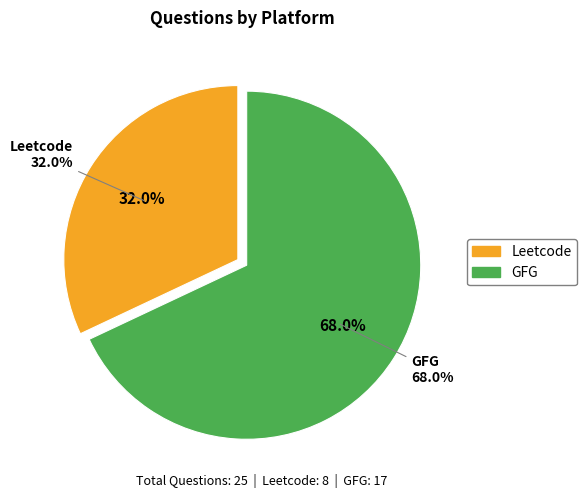

What is the change in value from Leetcode to GFG?

+9